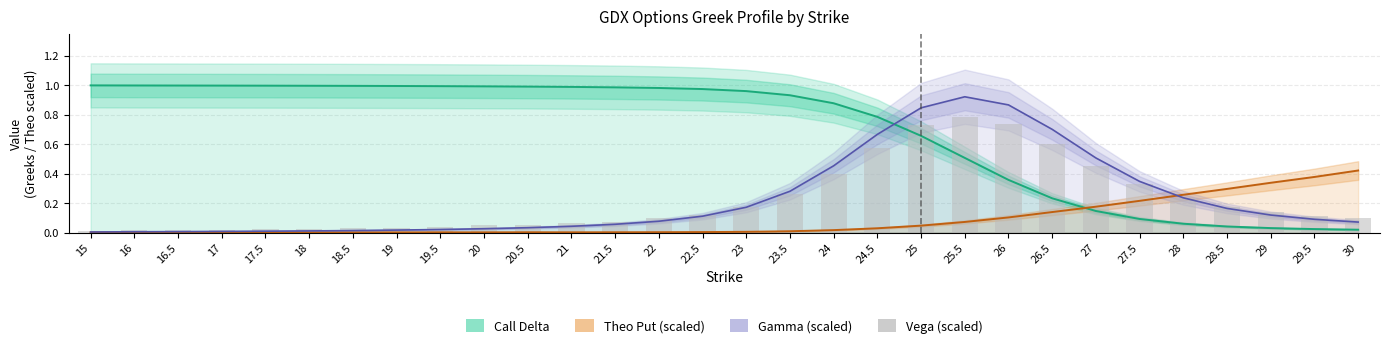

Reading right to left, extract all data points from this chart.

0.1	0.1	0.1	0.2	0.2	0.3	0.4	0.6	0.7	0.8	0.7	0.6	0.4	0.3	0.2	0.1	0.1	0.1	0.1	0.0	0.0	0.0	0.0	0.0	0.0	0.0	0.0	0.0	0.0	0.0